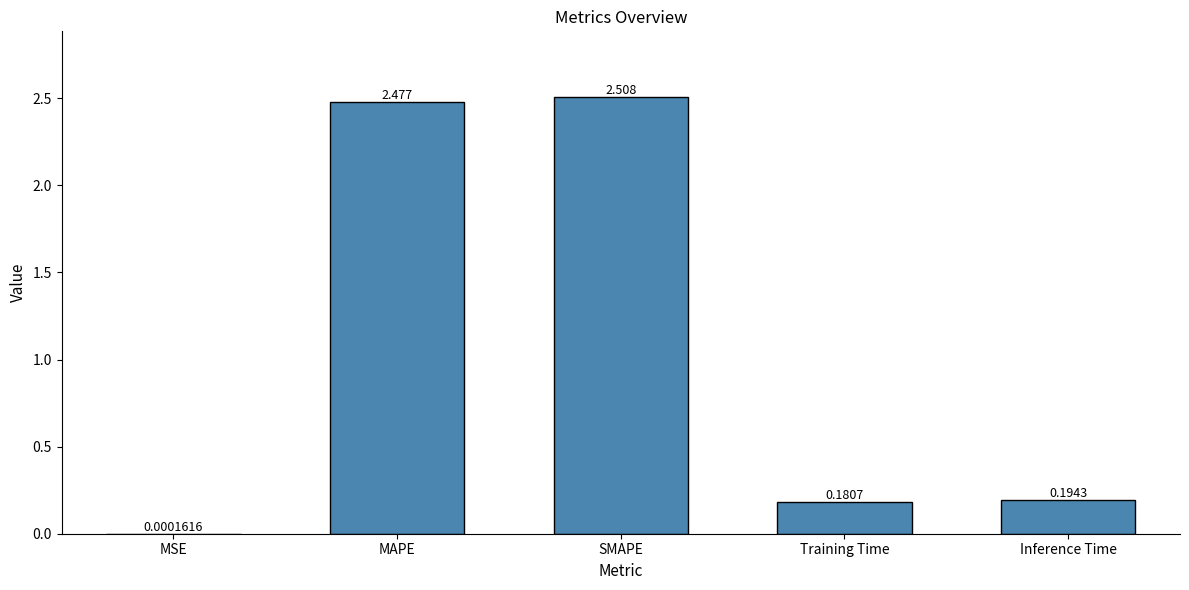

Which category has the highest value across all series?

SMAPE